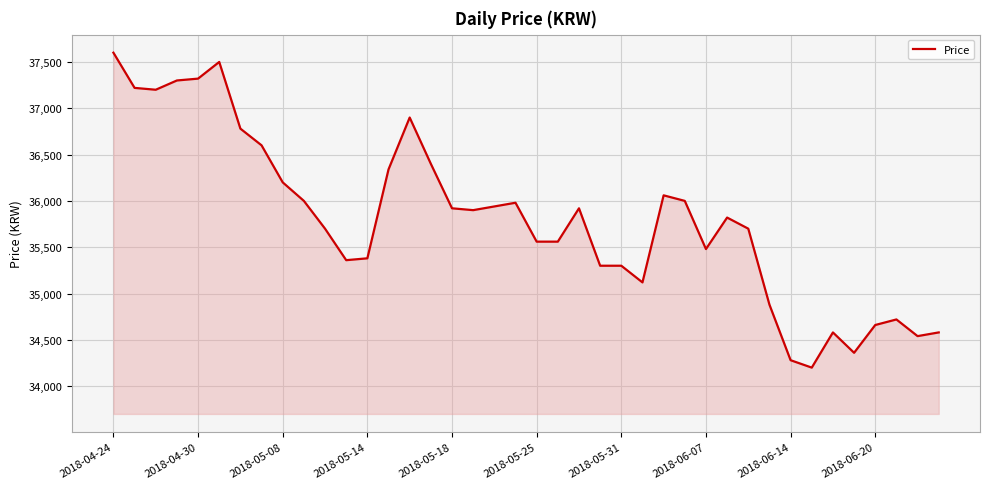

How many lines are shown in the chart?

1